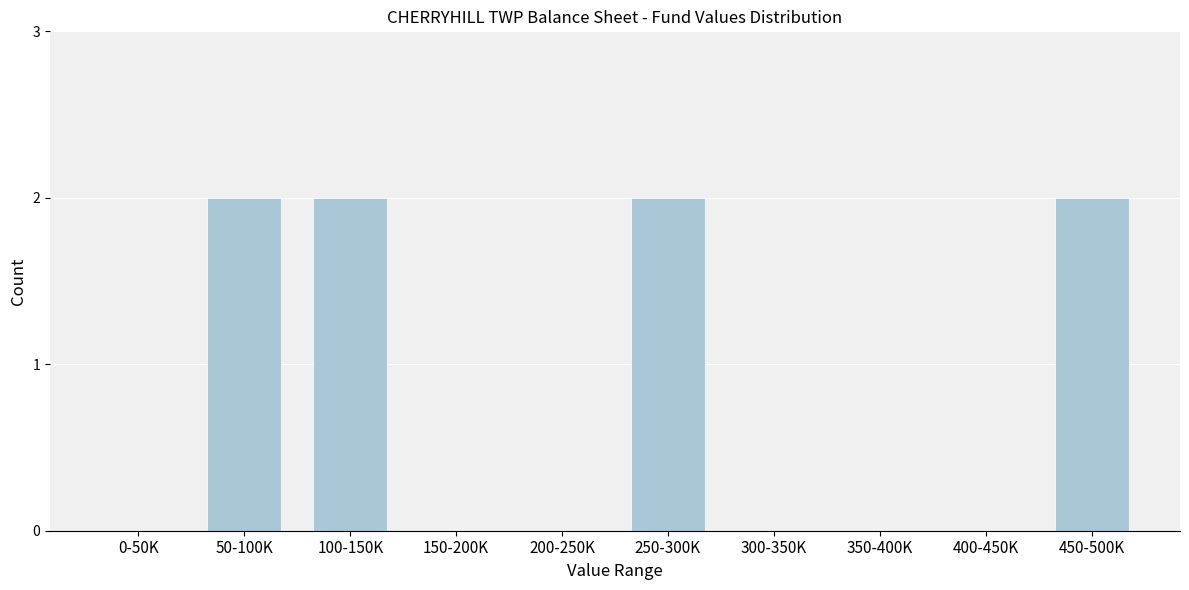

Reading right to left, extract all data points from this chart.

450-500K=2	400-450K=0	350-400K=0	300-350K=0	250-300K=2	200-250K=0	150-200K=0	100-150K=2	50-100K=2	0-50K=0